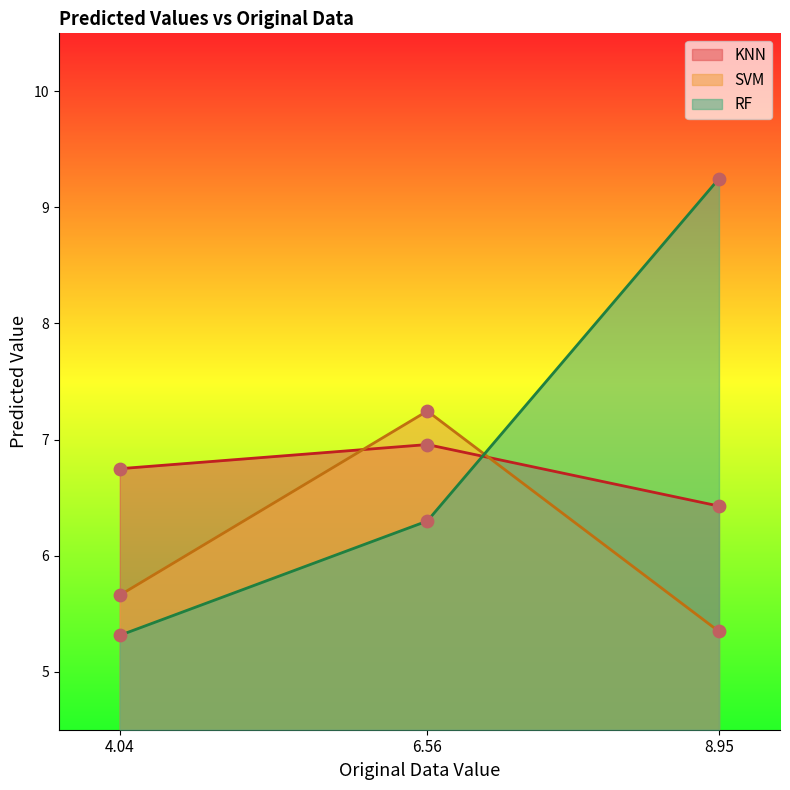

What is the total value across all series at 8.95?

21.0